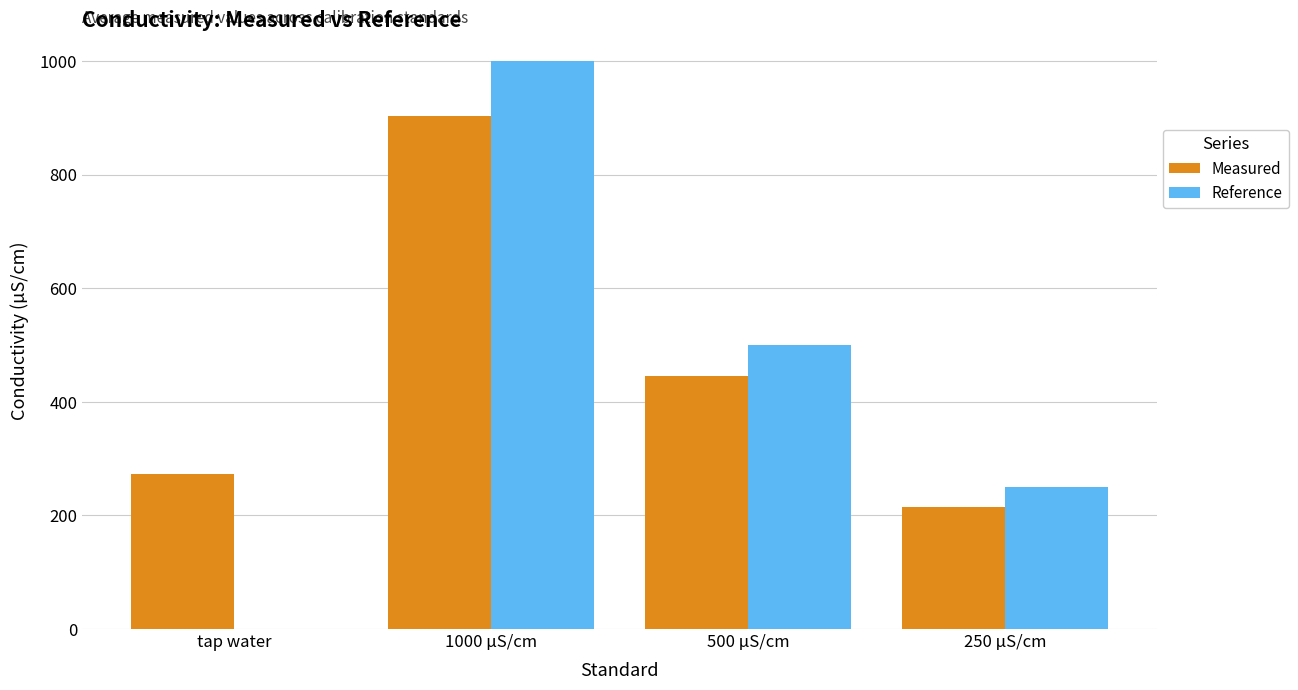

Which category has the highest value in the Reference series?

1000 µS/cm